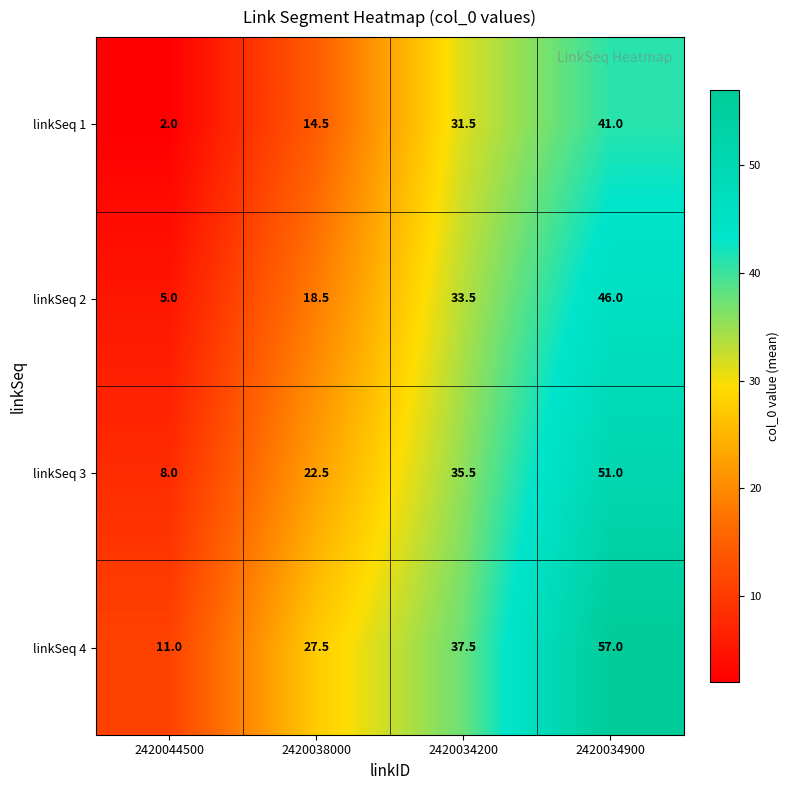

Count the number of data series in this chart.

4